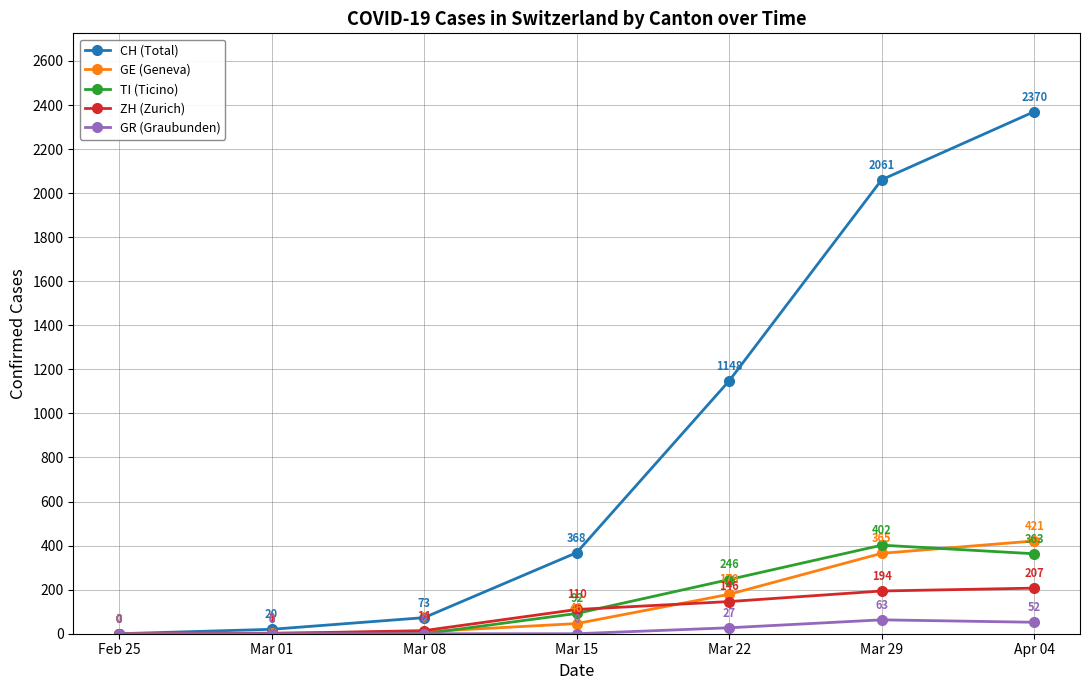

How many distinct data groups are displayed?

5